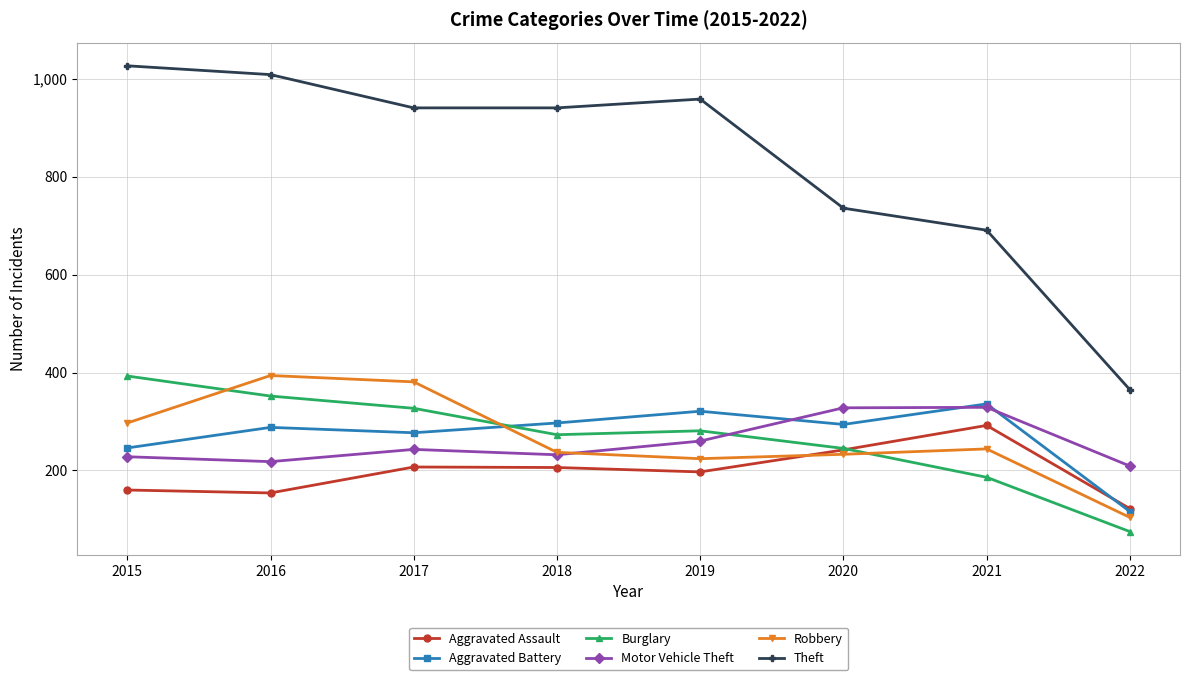

Which series has the largest total across all categories?

Theft